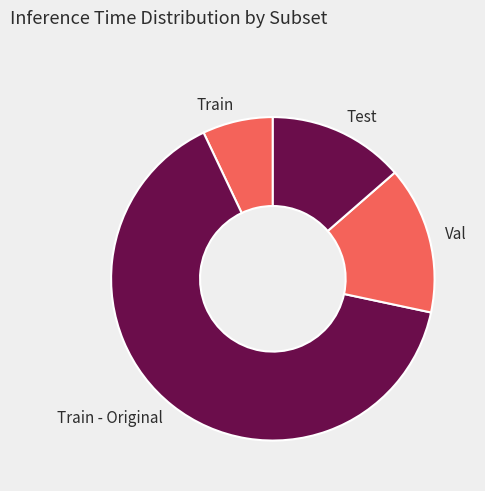

Is there a majority slice in this chart?

Yes